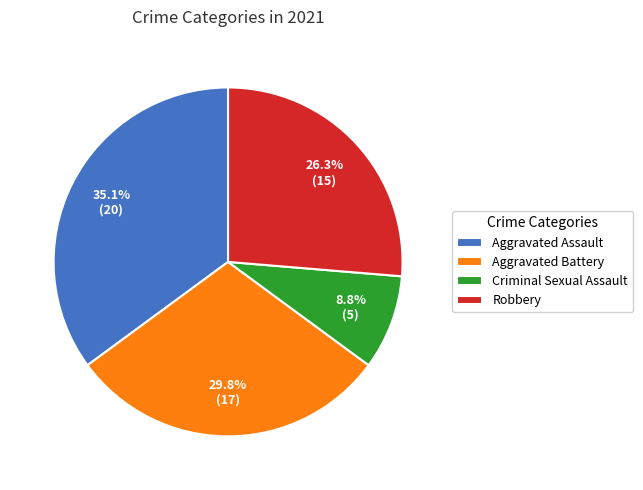

Is there any slice that represents more than half of the pie?

No